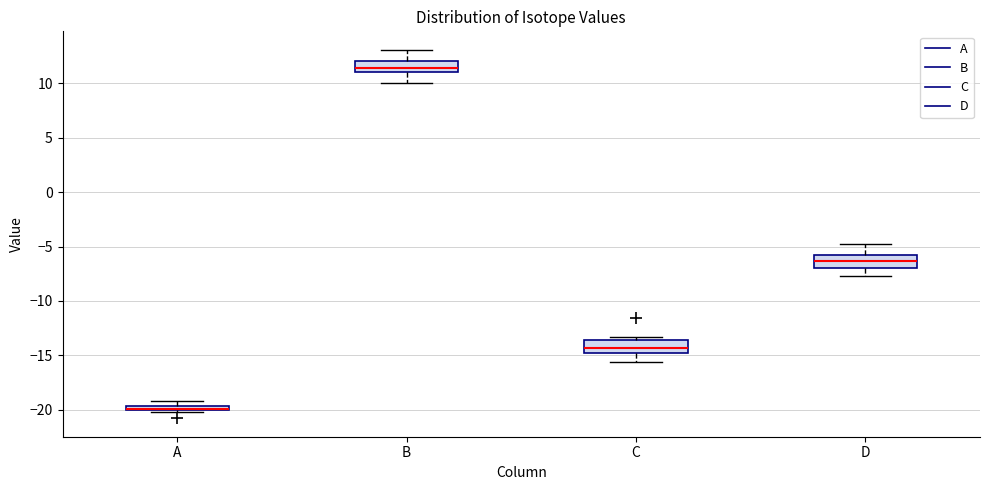

Which box's median line is the highest?

B